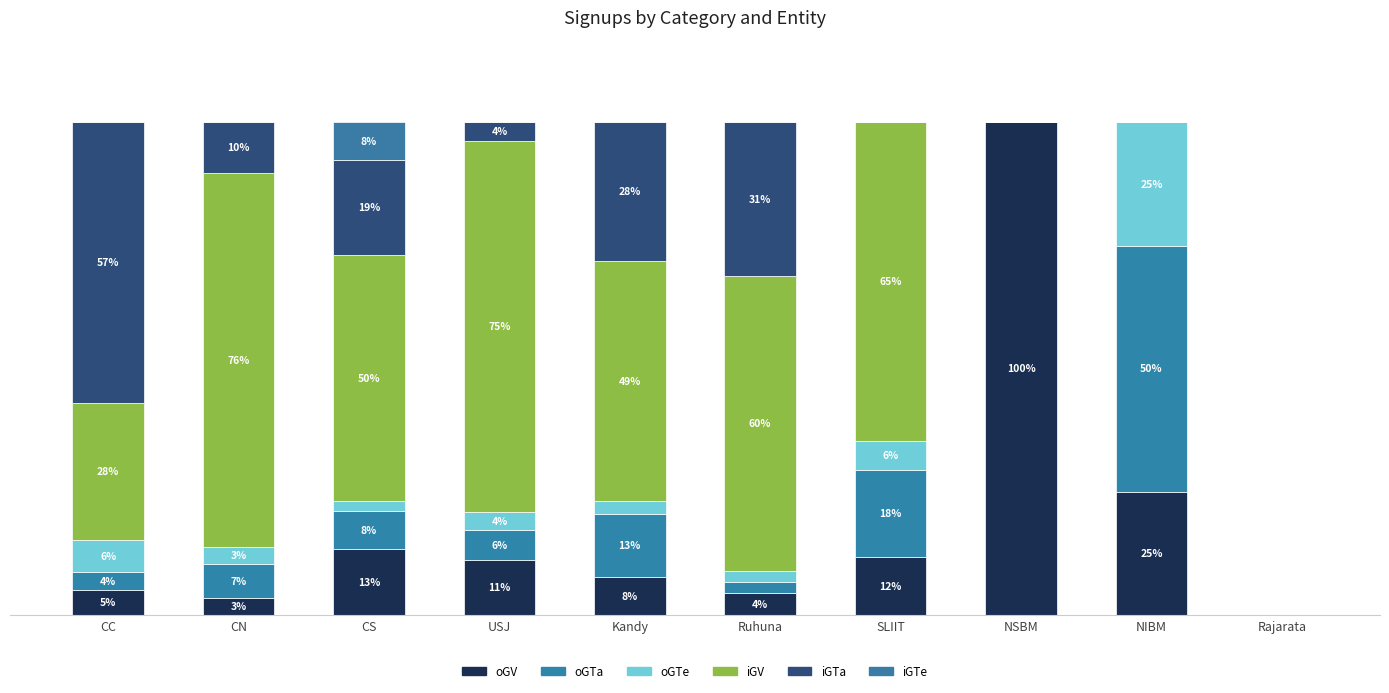

What is the label of the 5th bar from the right?

Ruhuna